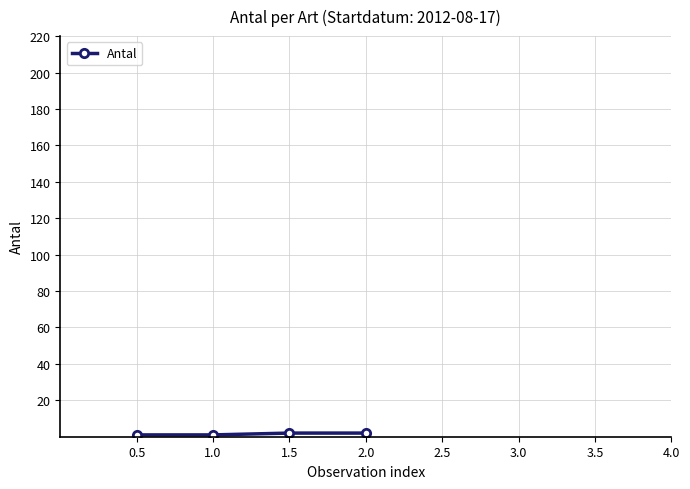

How many distinct data groups are displayed?

1